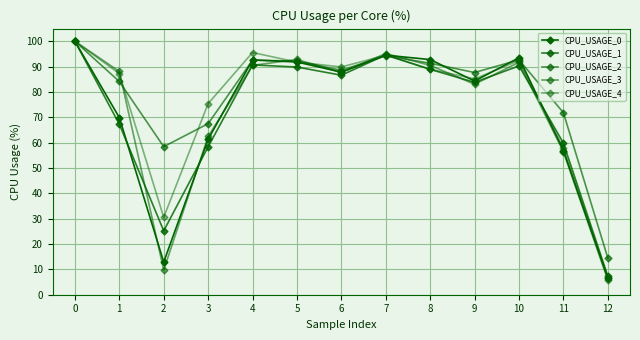

How many distinct data groups are displayed?

5